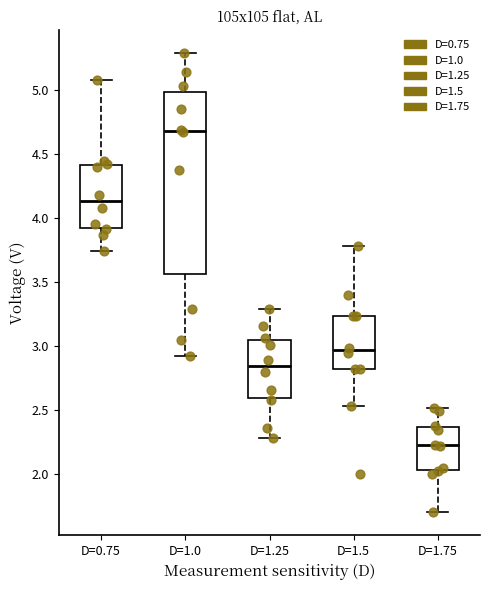

Reading left to right, transcribe this box plot: for each box, give where its median line is, the range the box spans, and where its two whiskers end, as read against the y-axis. The values are not printed on the chart, so give them approximately, as read against the axis.

D=0.75: median 4.15, box 3.90 to 4.40, whiskers 3.75 to 5.10
D=1.0: median 4.70, box 3.55 to 5.00, whiskers 2.90 to 5.30
D=1.25: median 2.85, box 2.60 to 3.05, whiskers 2.30 to 3.30
D=1.5: median 2.95, box 2.80 to 3.25, whiskers 2.55 to 3.80
D=1.75: median 2.25, box 2.05 to 2.35, whiskers 1.70 to 2.50